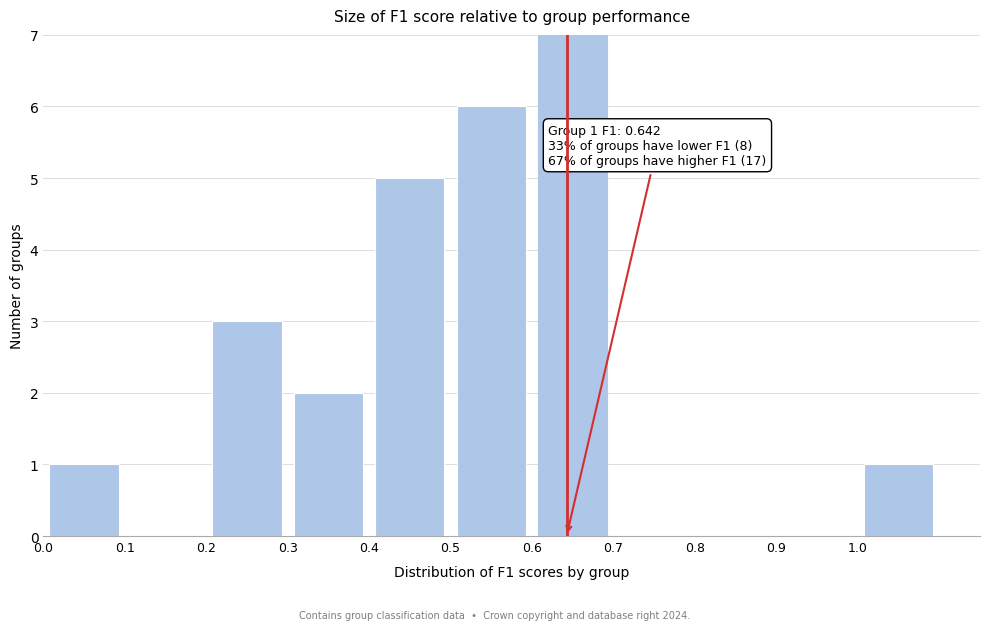

Over which range of the x-axis is the bar tallest?

0.6 to 0.7